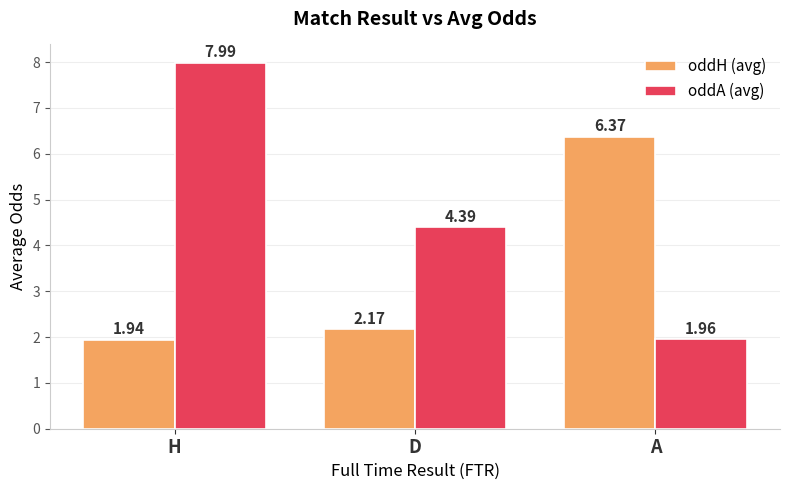

What is the sum of the oddA (avg) values at H and A?

9.9